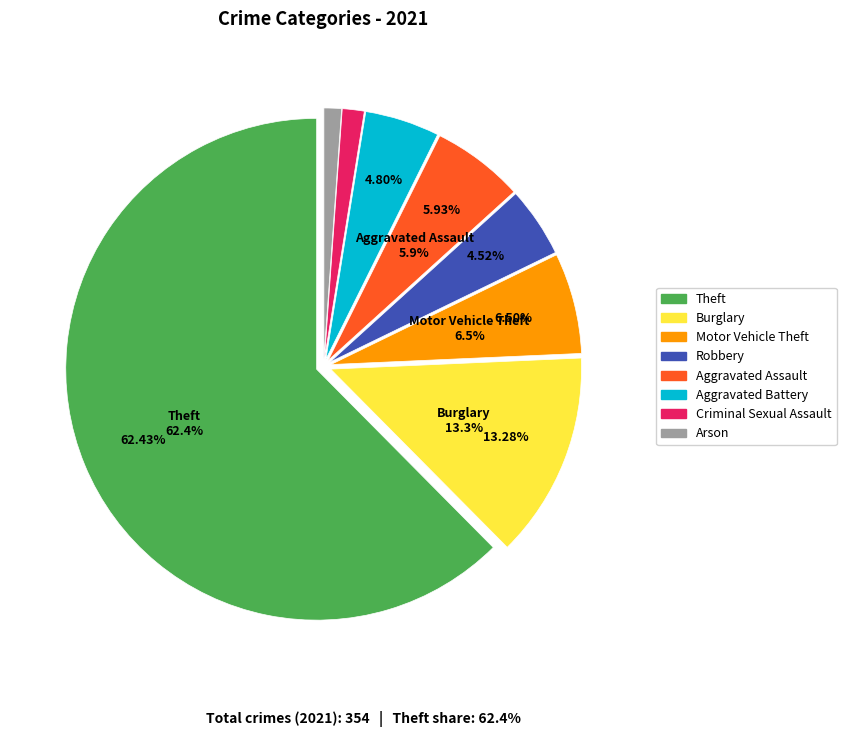

To the nearest percent, what is the average slice percentage?

12%